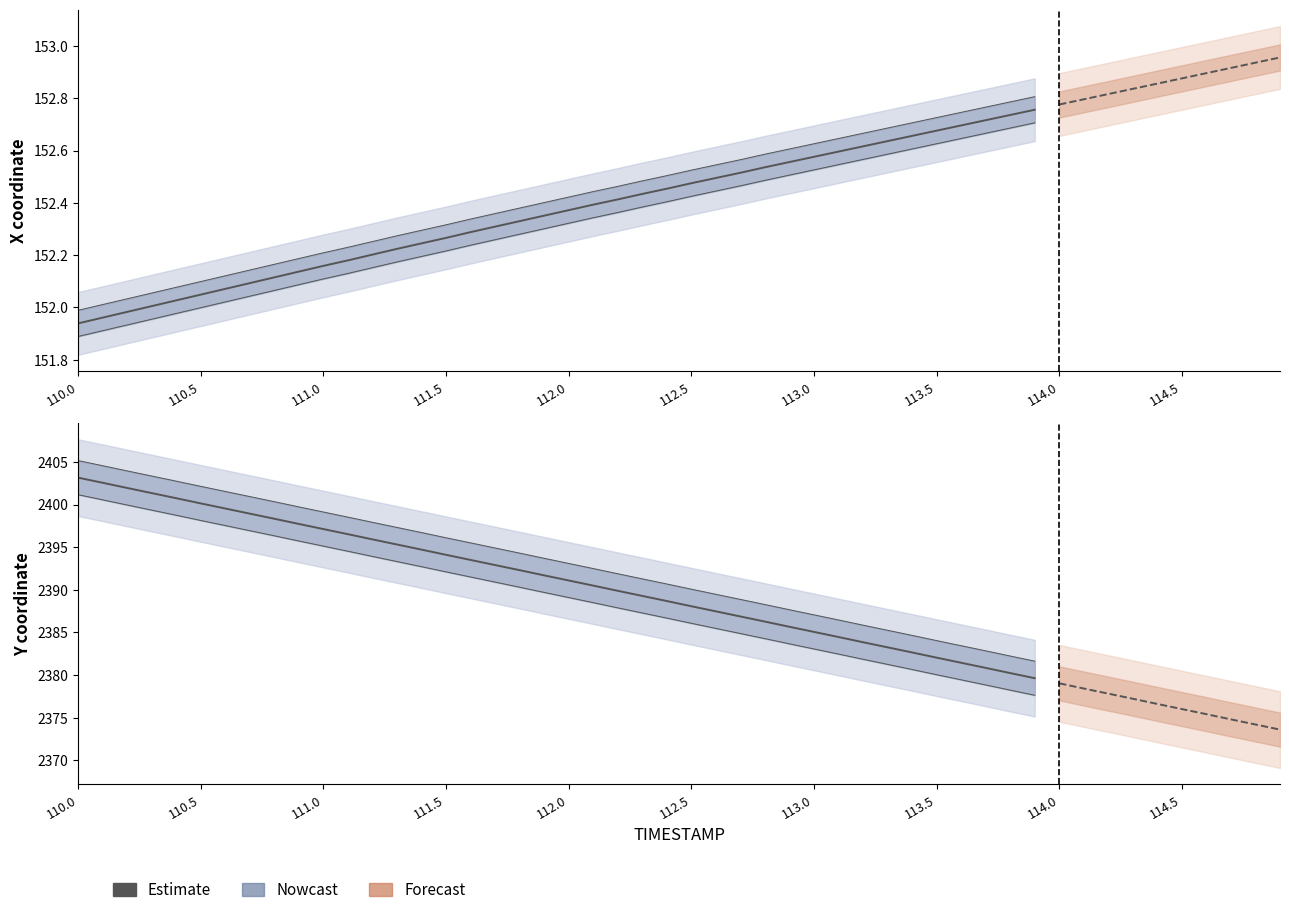

Which series has the largest range (max minus min)?

Y (Estimate)